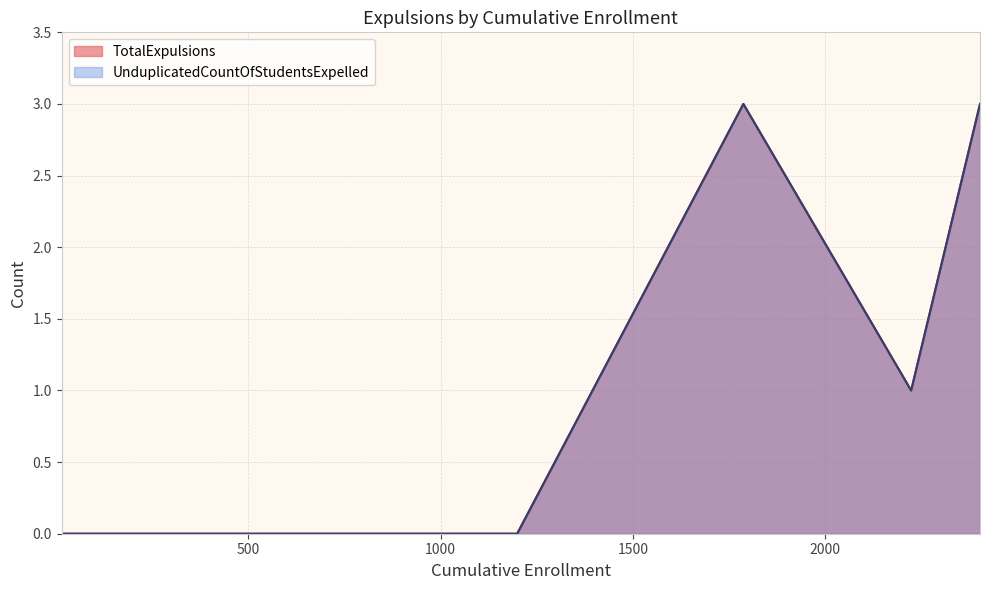

True or false: TotalExpulsions and UnduplicatedCountOfStudentsExpelled cross at least once.

False